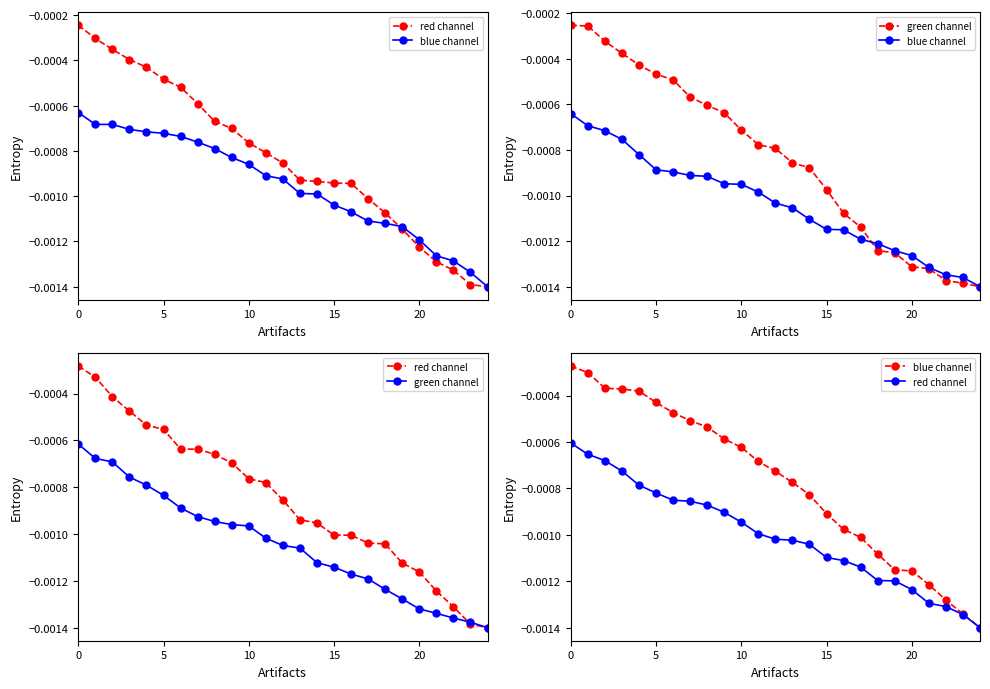

True or false: green channel has more than 1 points higher than both neighbors.

False